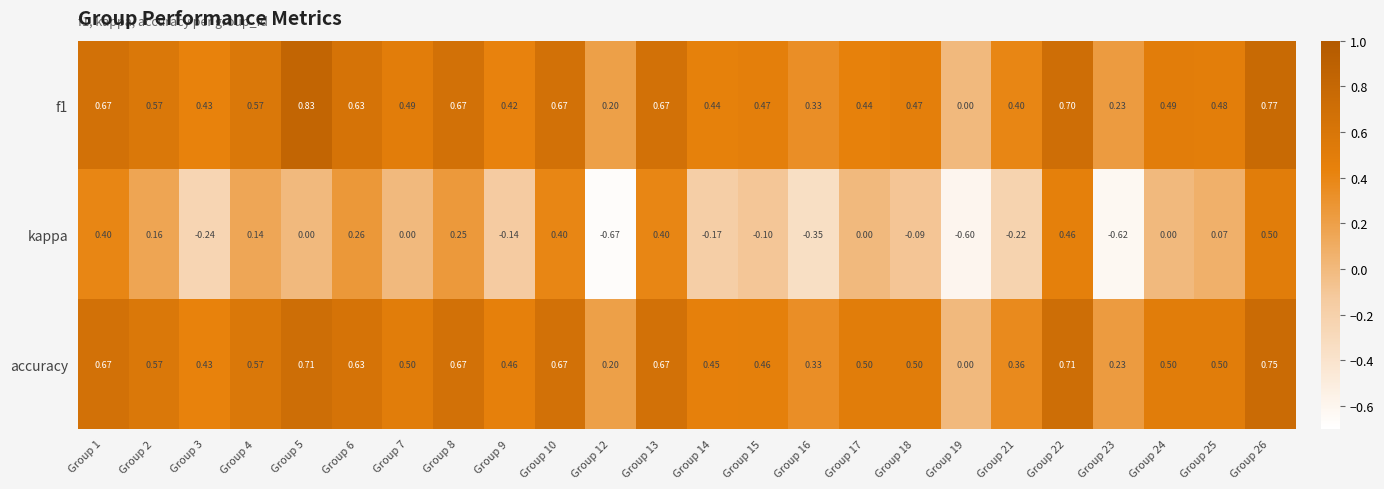

Rank the series by their maximum value, from highest to lowest.

f1, accuracy, kappa